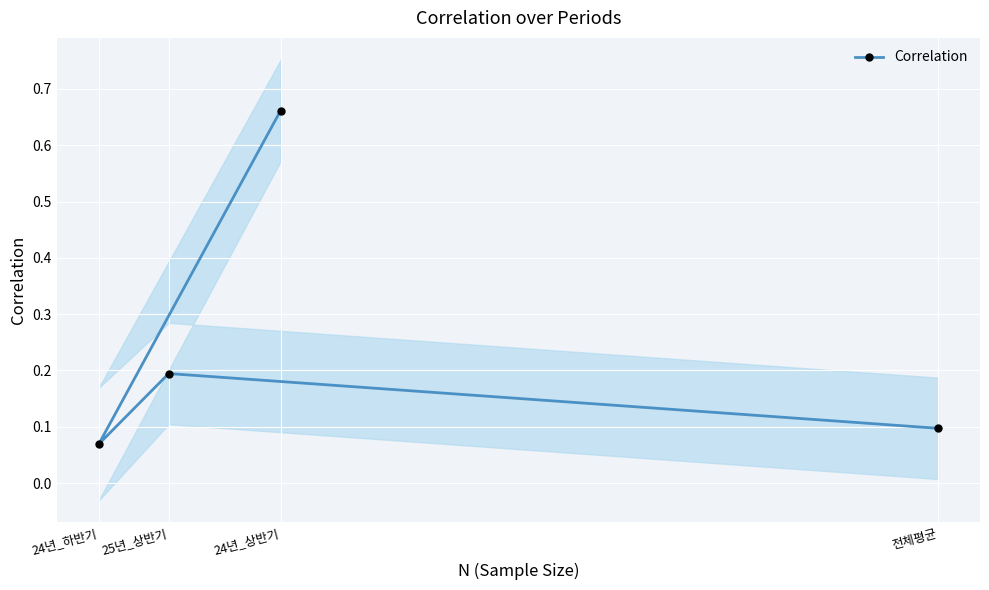

List the labels in order of value, smallest first.

24년_하반기, 전체평균, 25년_상반기, 24년_상반기